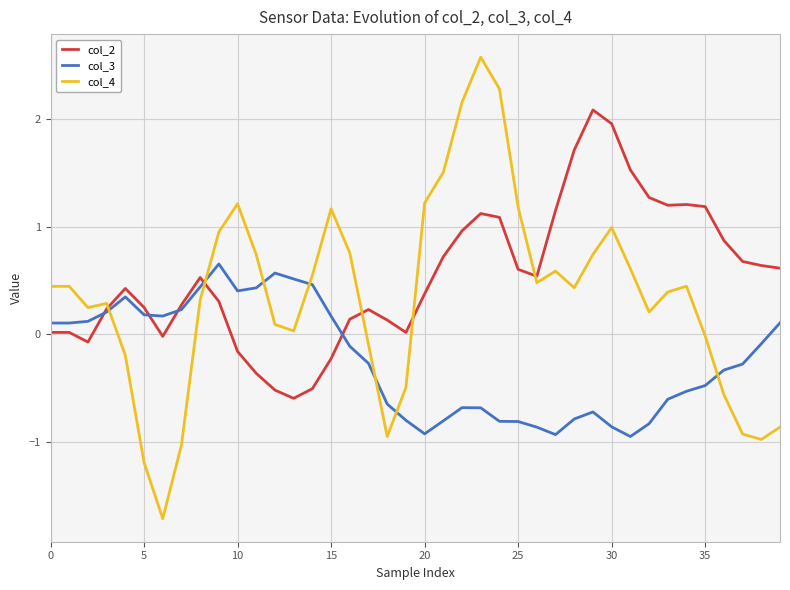

List the series in order of their overall mean, highest first.

col_2, col_4, col_3